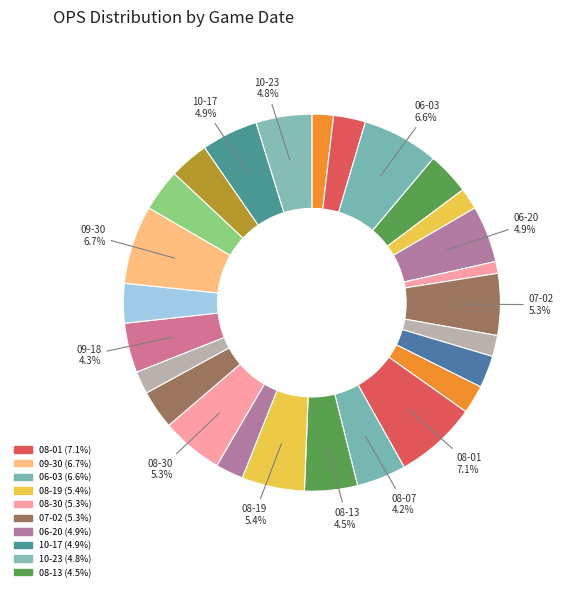

Rank the categories by value from lowest to highest.

05-12, 06-26, 07-08, 05-13, 06-14, 09-12, 08-25, 07-27, 05-28, 07-14, 09-05, 10-11, 09-24, 10-06, 06-09, 08-07, 09-18, 08-13, 10-23, 10-17, 06-20, 07-02, 08-30, 08-19, 06-03, 09-30, 08-01